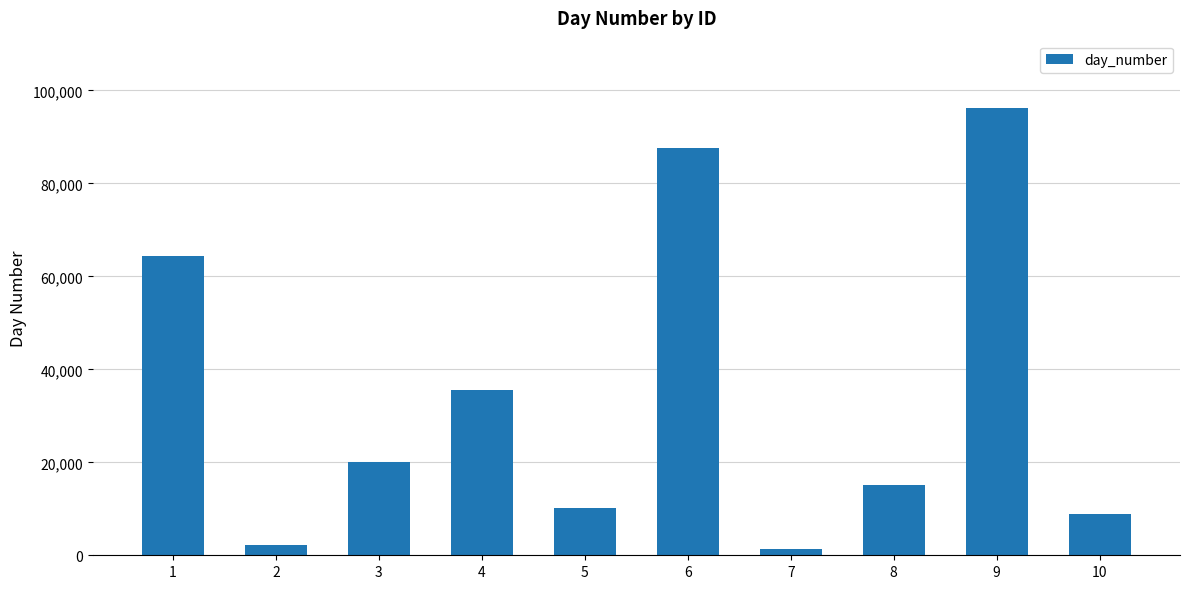

At which category does the chart reach its minimum across all series?

7